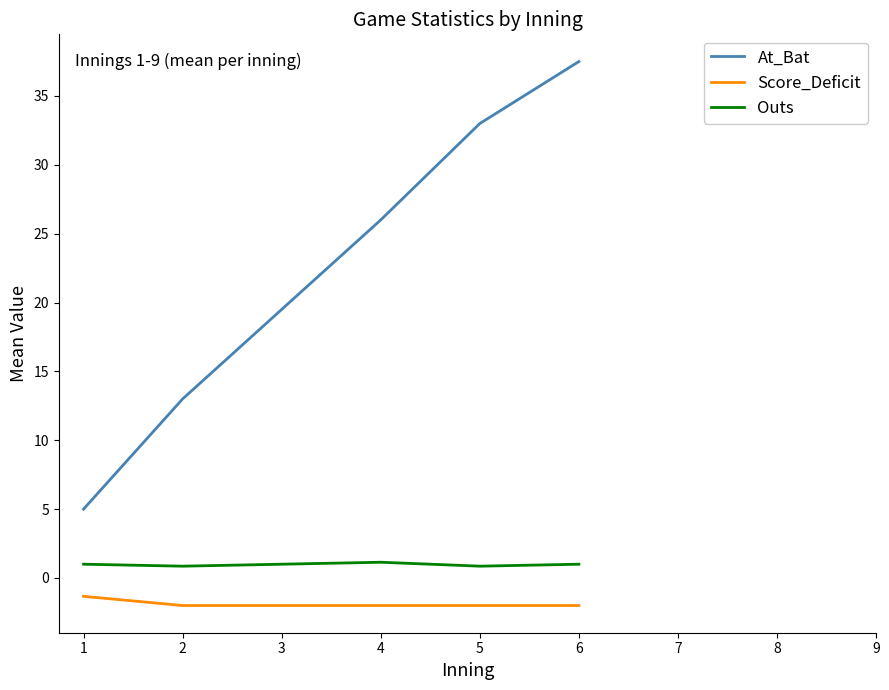

Which series has the widest spread of values?

At_Bat